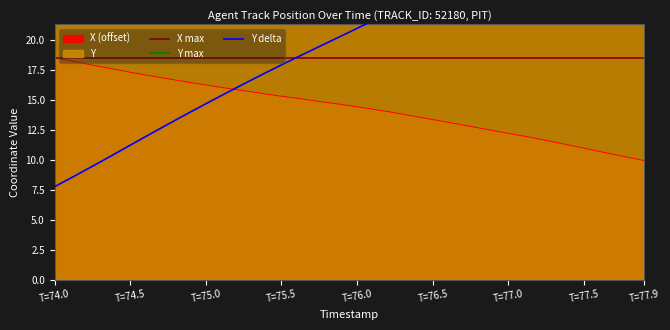

What is the lowest value of the X (offset) series?

10.0